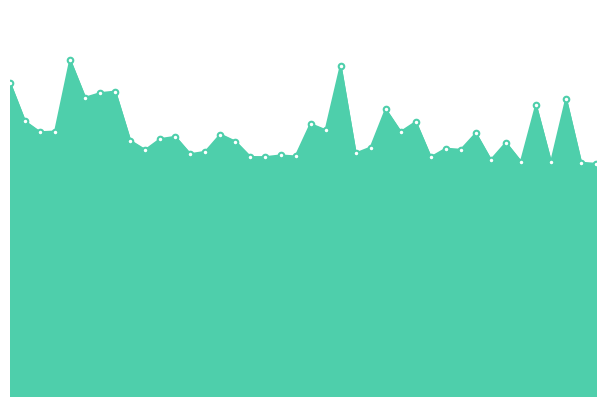

How many values are between 0 and 1?

40